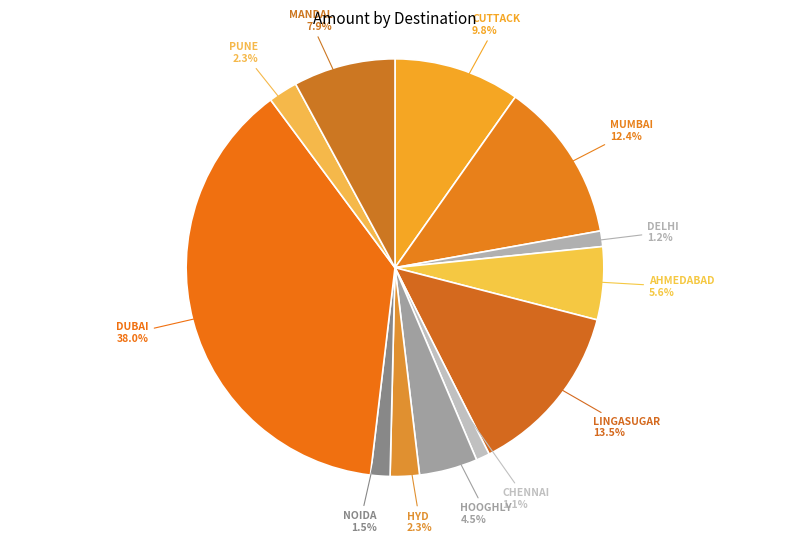

To the nearest percent, what portion does HYD represent?

2%